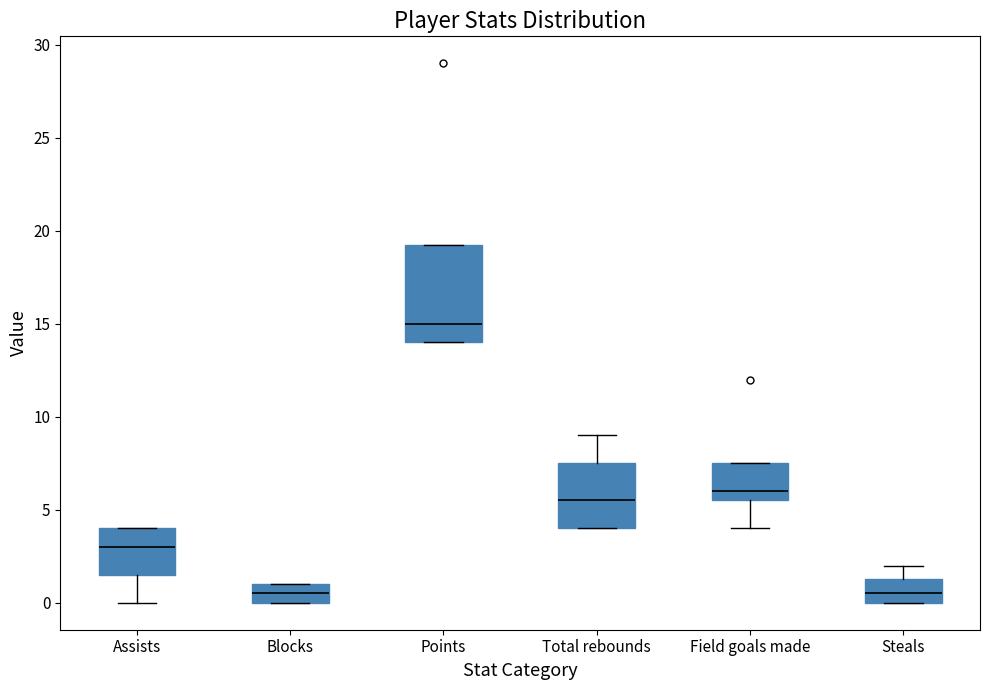

Reading left to right, read every box against the y-axis: the position of its median line, the range the box covers, and the ends of its whiskers. The values are not printed on the chart, so give them approximately, as read against the axis.

Assists: median 3.0, box 1.5 to 4.0, whiskers 0.0 to 4.0
Blocks: median 0.5, box 0.0 to 1.0, whiskers 0.0 to 1.0
Points: median 15.0, box 14.0 to 19.5, whiskers 14.0 to 19.5
Total rebounds: median 5.5, box 4.0 to 7.5, whiskers 4.0 to 9.0
Field goals made: median 6.0, box 5.5 to 7.5, whiskers 4.0 to 7.5
Steals: median 0.5, box 0.0 to 1.5, whiskers 0.0 to 2.0